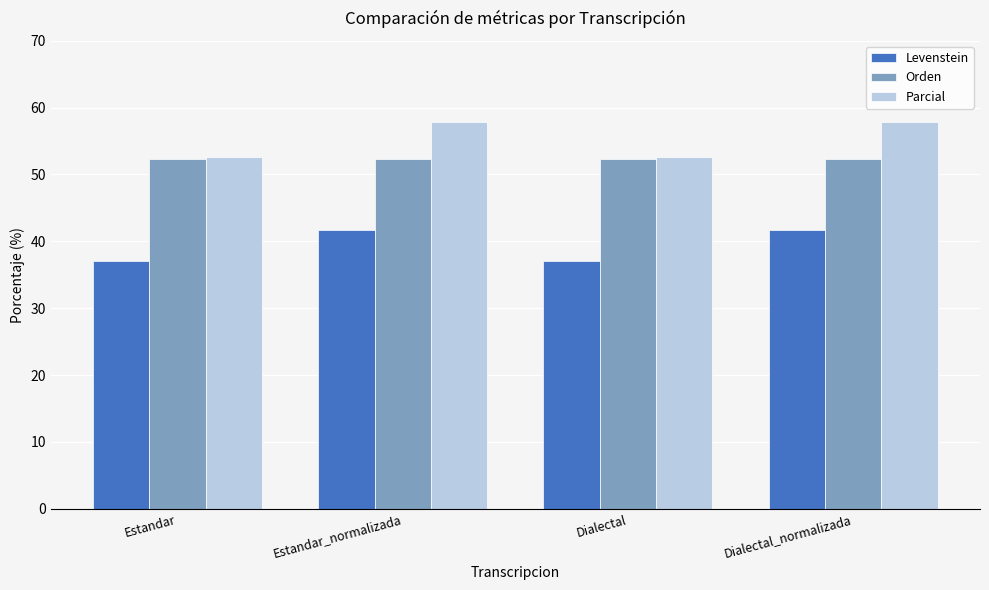

Is the value of Levenstein at Dialectal_normalizada greater than the value of Orden at Estandar_normalizada?

No